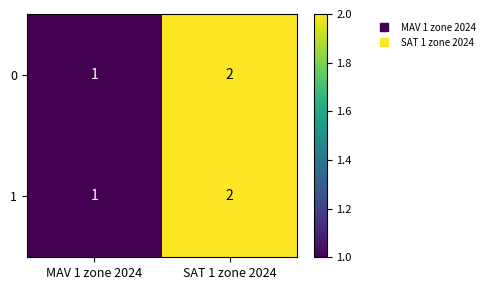

At which category is the sum across all series the highest?

SAT 1 zone 2024